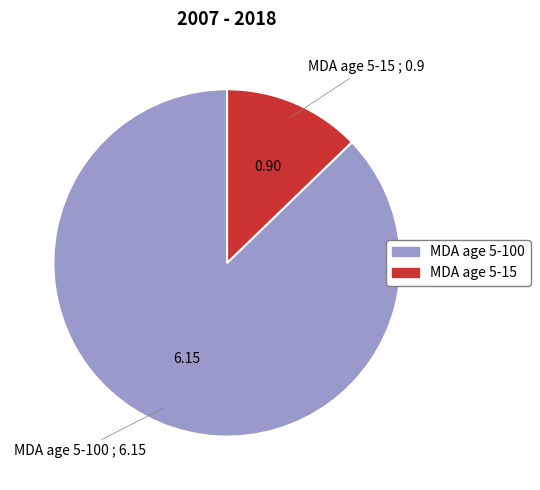

Is there any slice that represents more than half of the pie?

Yes